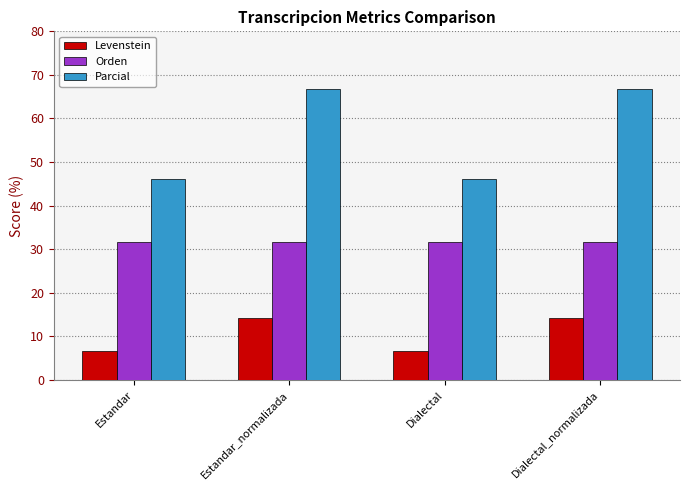

At how many categories does at least one series exceed 59?

2